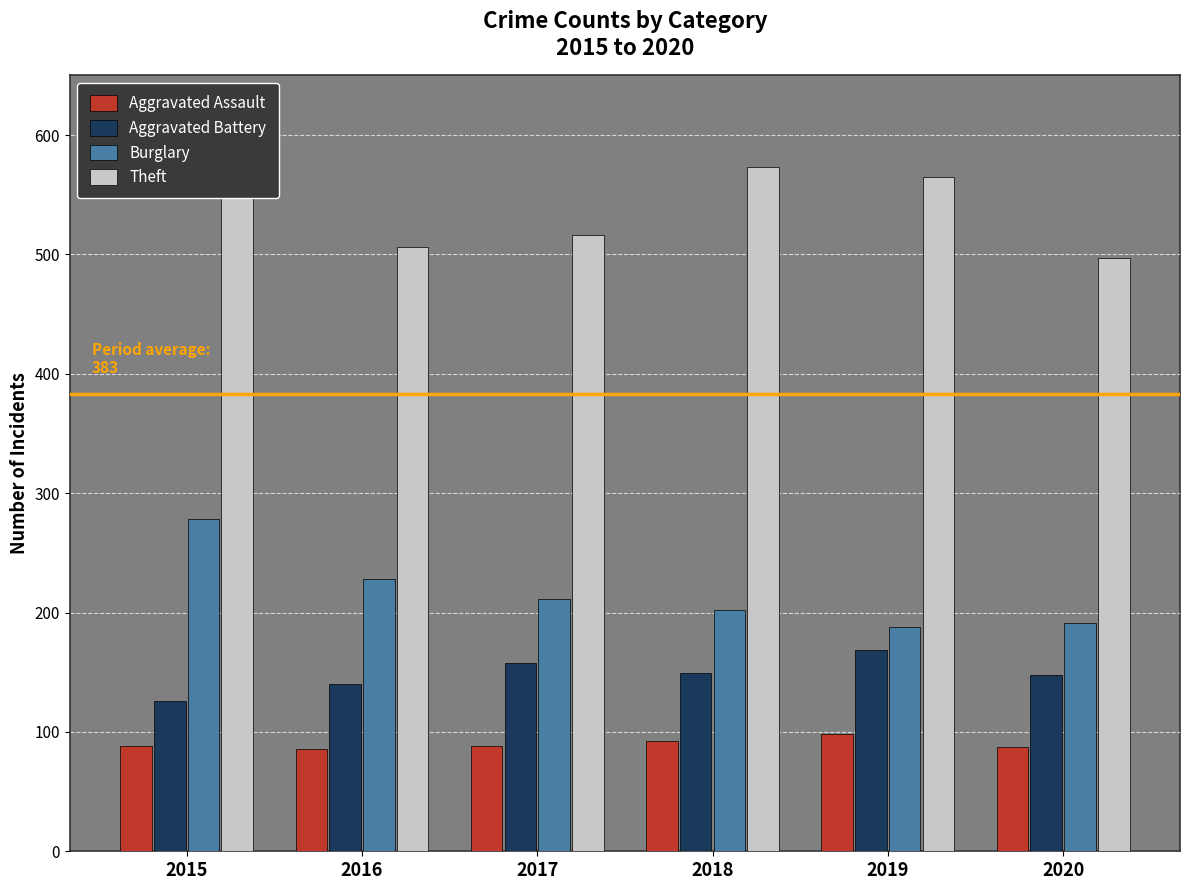

Reading left to right, list all the values displayed in this chart.

Aggravated Assault: 2015=88	2016=86	2017=88	2018=92	2019=98	2020=87
Aggravated Battery: 2015=126	2016=140	2017=158	2018=149	2019=169	2020=148
Burglary: 2015=278	2016=228	2017=211	2018=202	2019=188	2020=191
Theft: 2015=595	2016=506	2017=516	2018=573	2019=565	2020=497